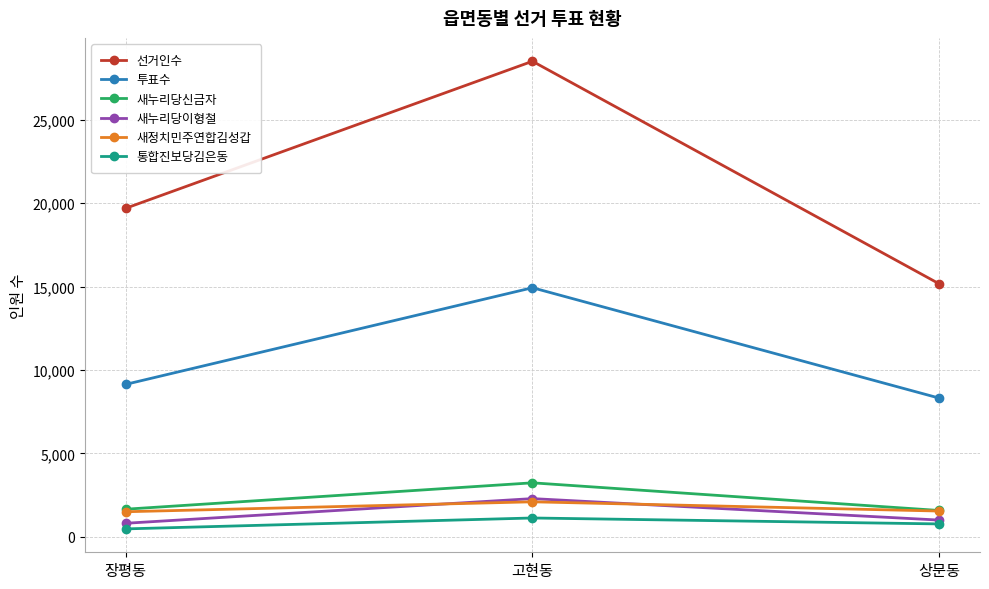

Which series changed the most between 고현동 and 상문동?

선거인수